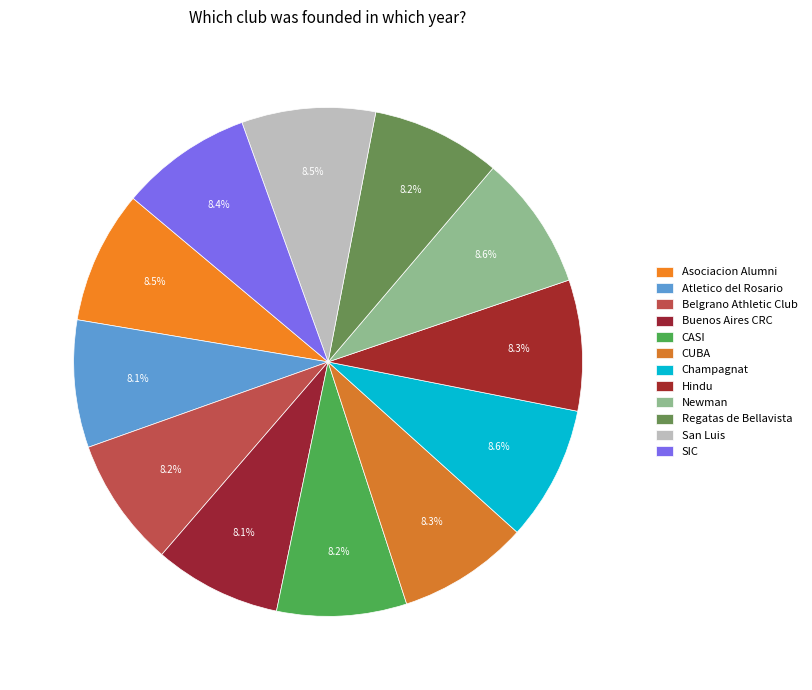

How many segments does this pie chart have?

12